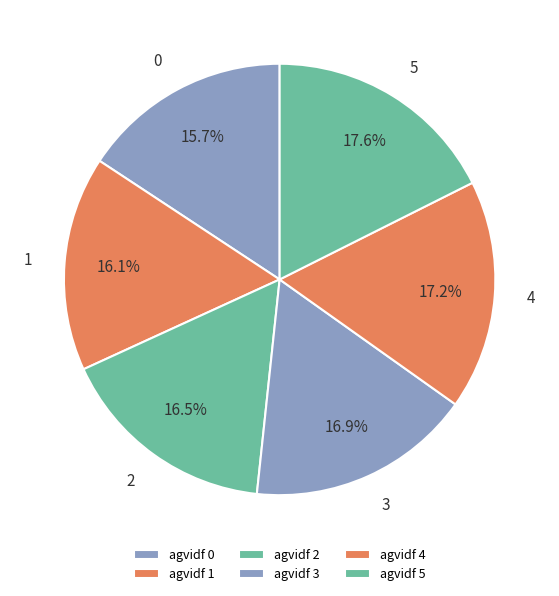

The 2 slice represents 16% of the pie. True or false?

True